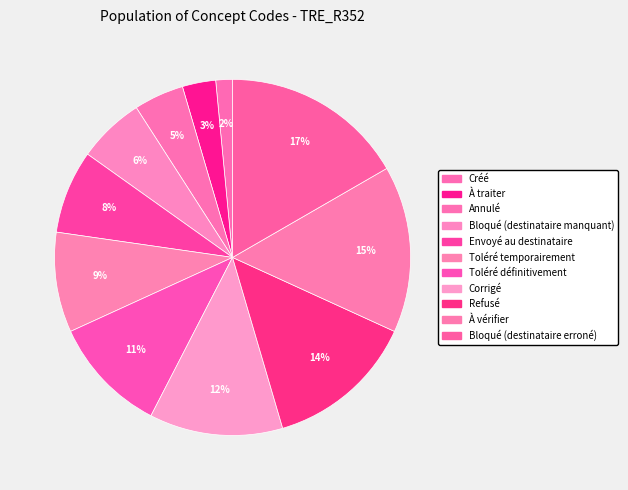

Is there a majority slice in this chart?

No